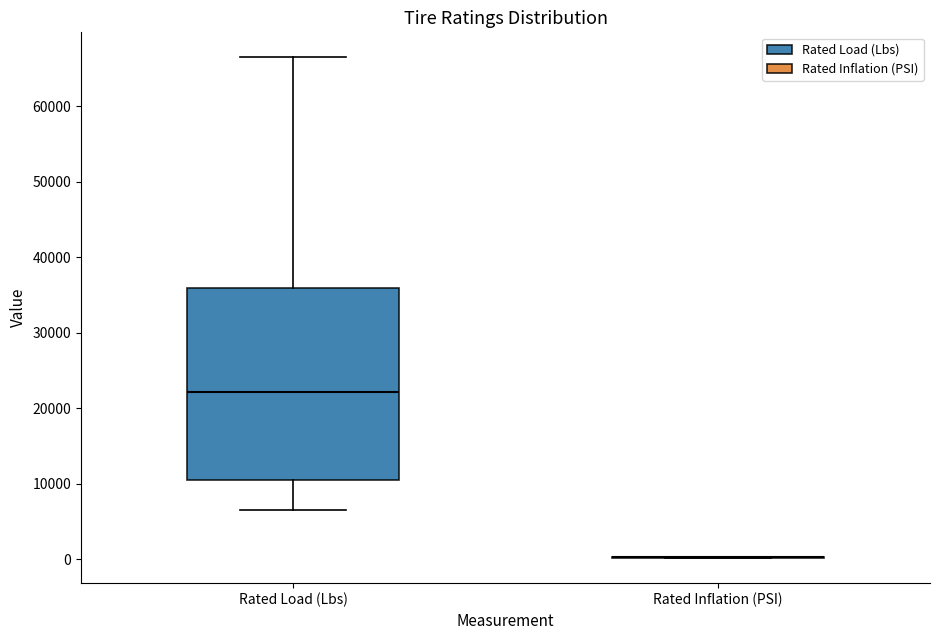

Where does the lower whisker of the box for Rated Load (Lbs) end on the y-axis? The values are not printed on the chart, so give them approximately, as read against the axis.

7000